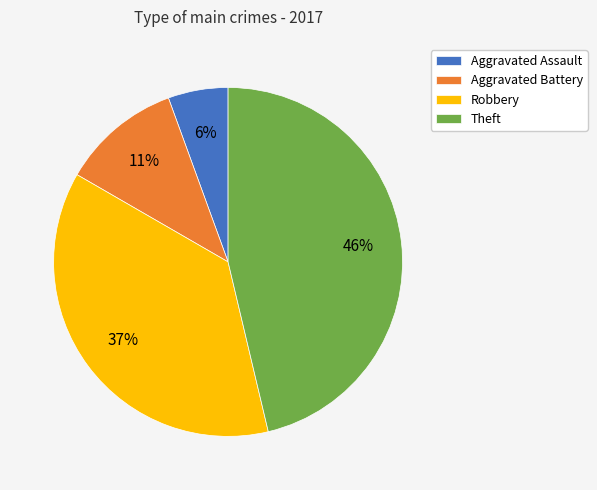

Do Theft and Aggravated Battery together represent more than half of the pie?

Yes